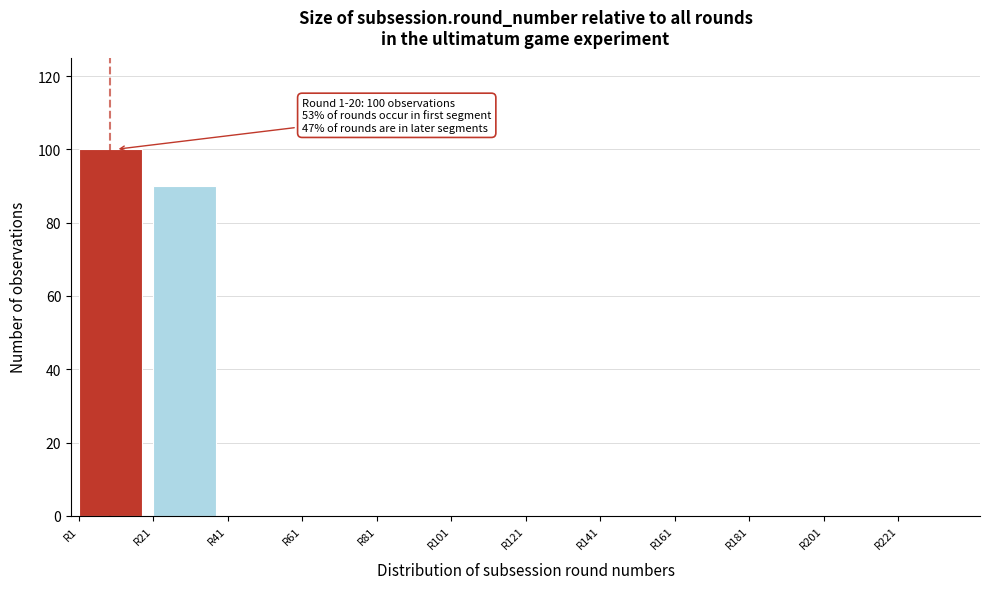

Over which range of the x-axis is the bar tallest?

1 to 21